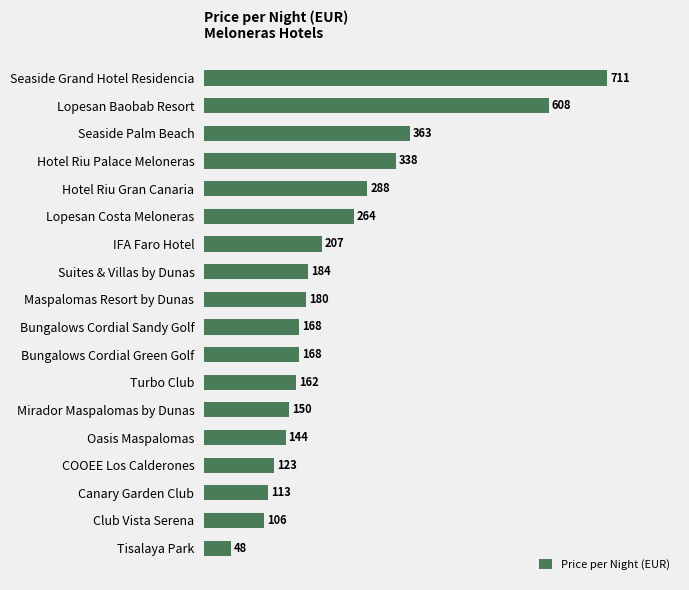

True or false: the data shows 53 at COOEE Los Calderones.

False